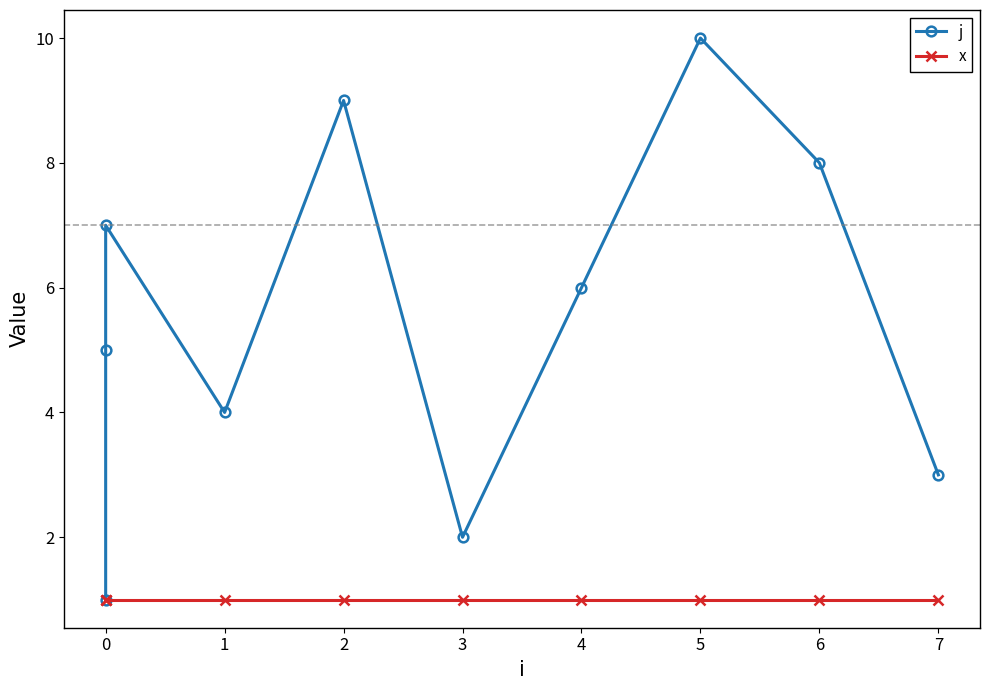

Rank the series at 5 from lowest to highest value.

x, j